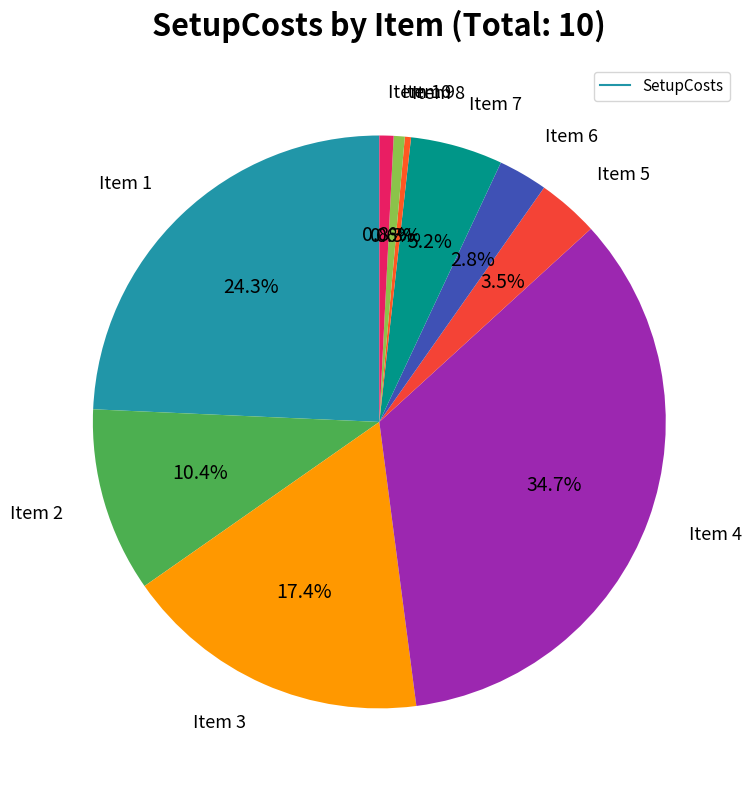

Count the number of slices in the pie.

10